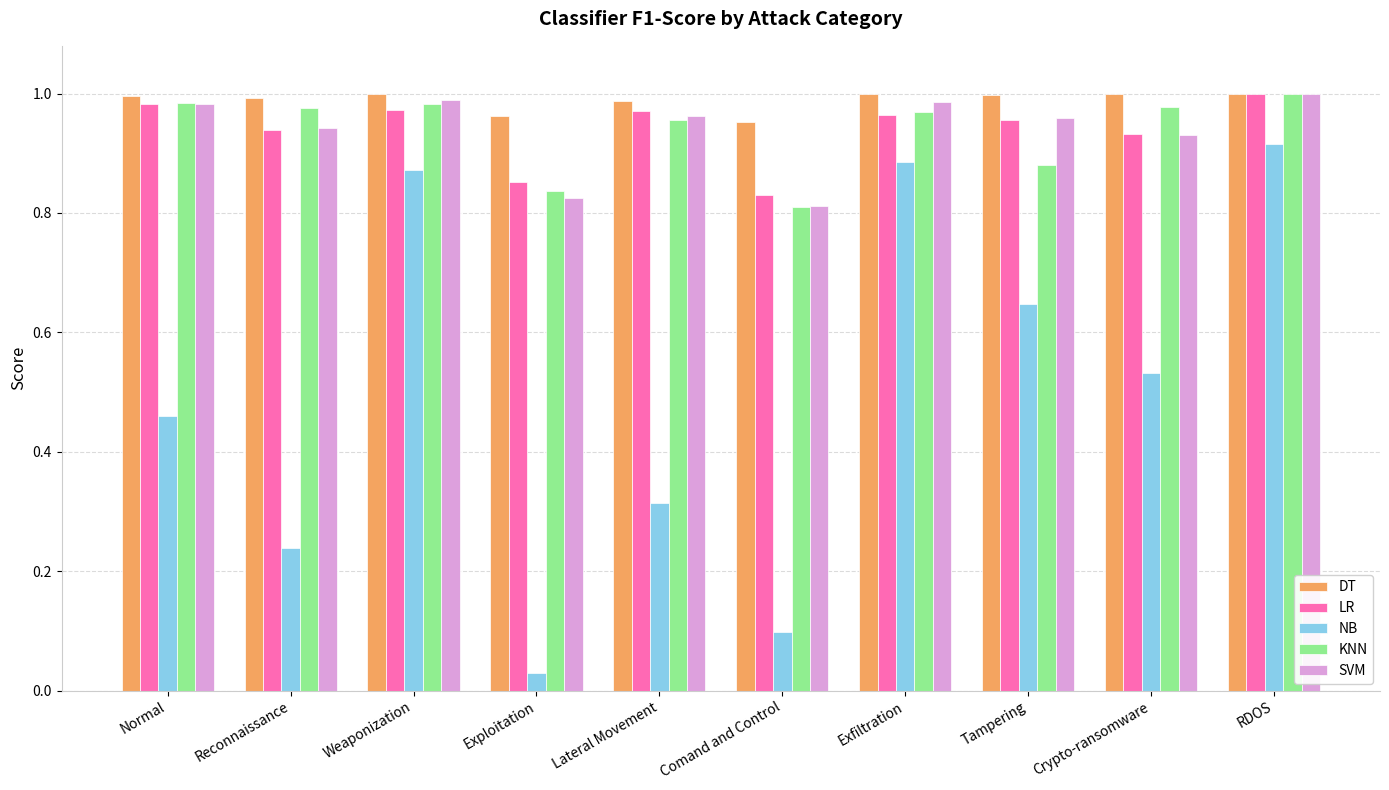

Is the value of LR at Tampering greater than the value of NB at Crypto-ransomware?

Yes